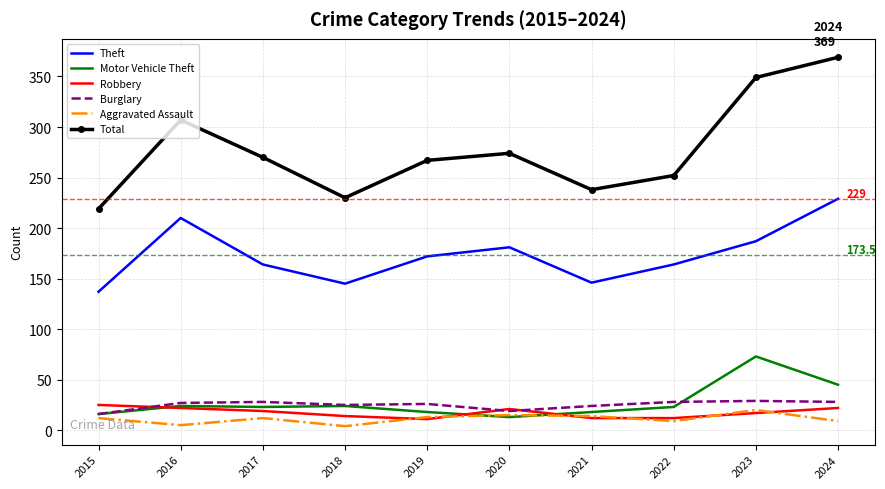

Is it true that Burglary equals 38 at 2021?

False